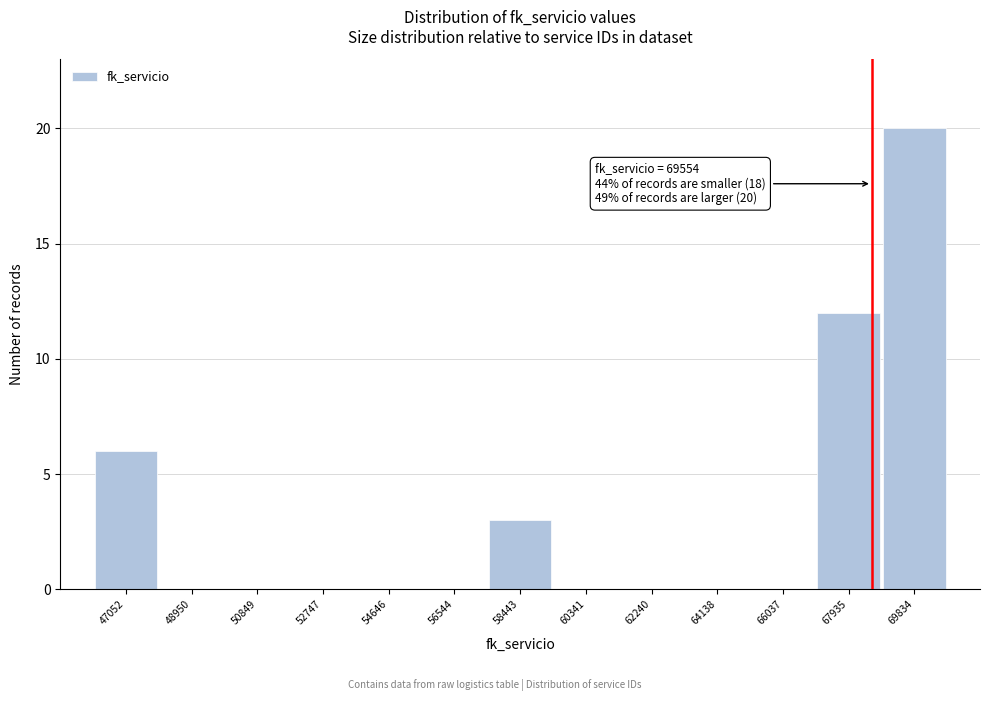

Reading left to right, what are all the values shown in this chart?

47052=6	48950=0	50849=0	52747=0	54646=0	56544=0	58443=3	60341=0	62240=0	64138=0	66037=0	67935=12	69834=20